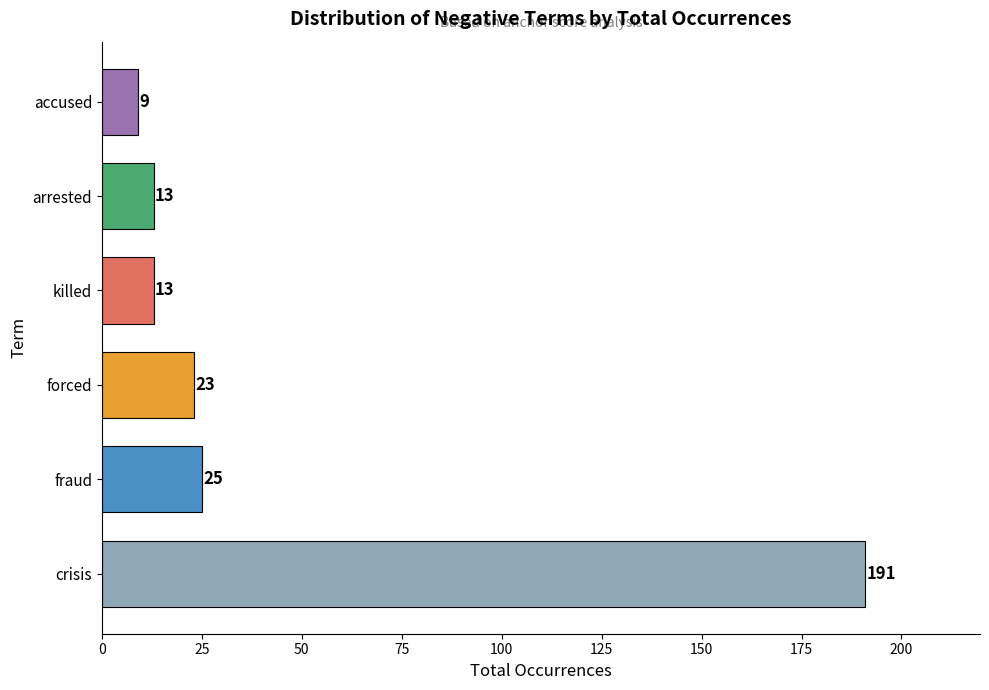

What is the average value?

46